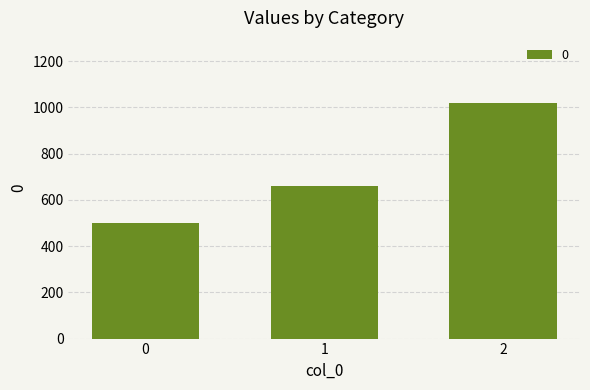

What is the change in value from 0 to 2?

+520